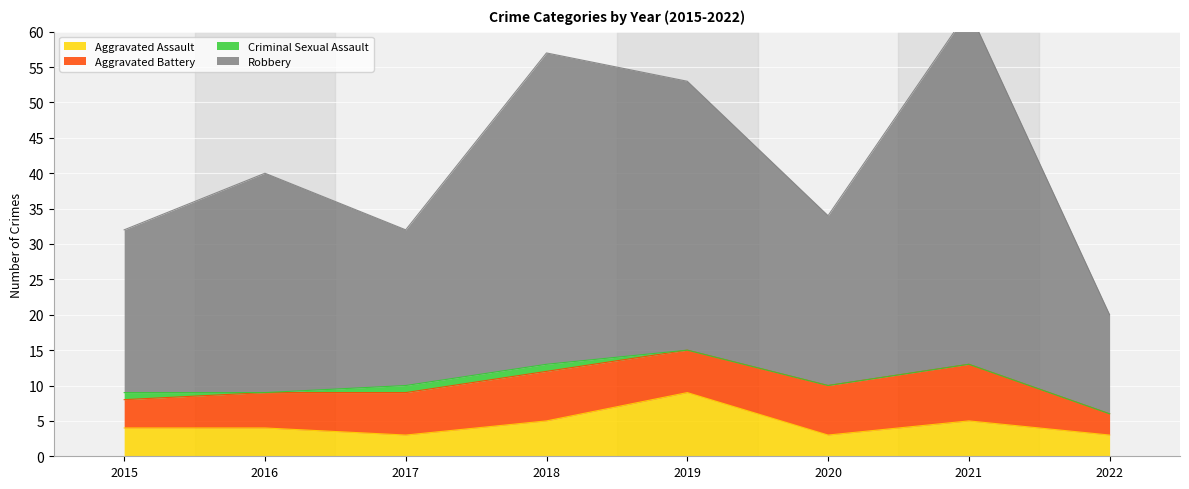

The Aggravated Assault series shows 5 at 2021. True or false?

True